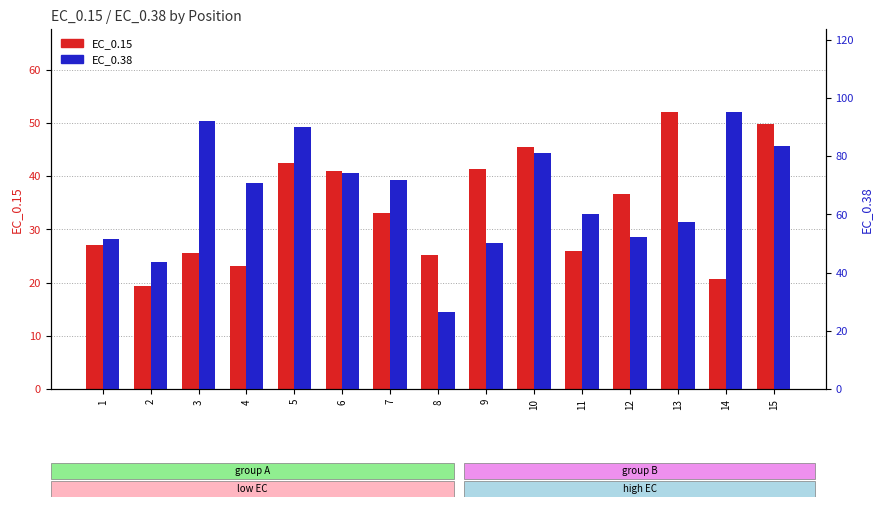

Between 3 and 14, which is larger?

3